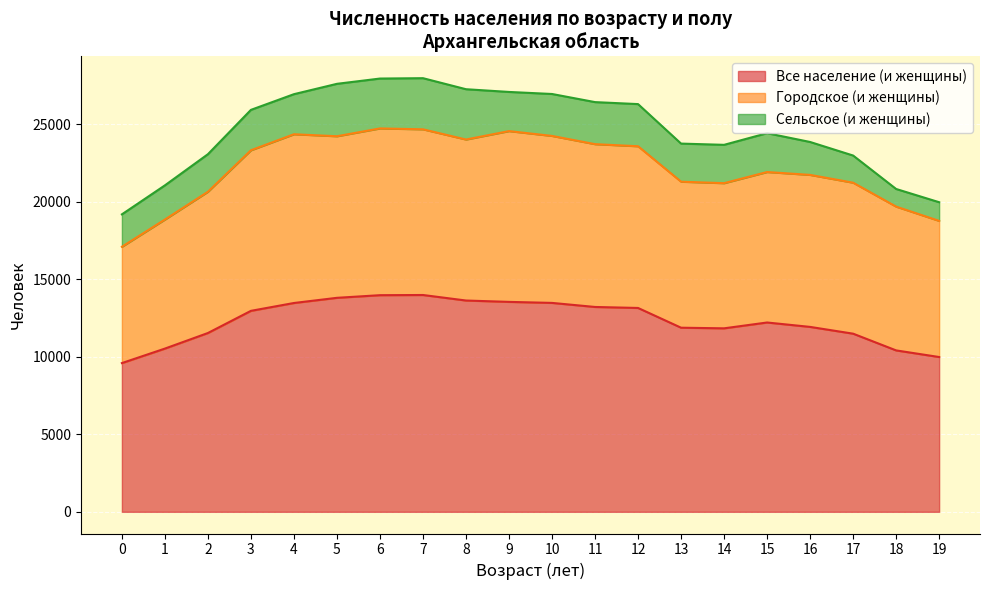

True or false: Сельское (и женщины) has more than 2 interior local peaks.

True